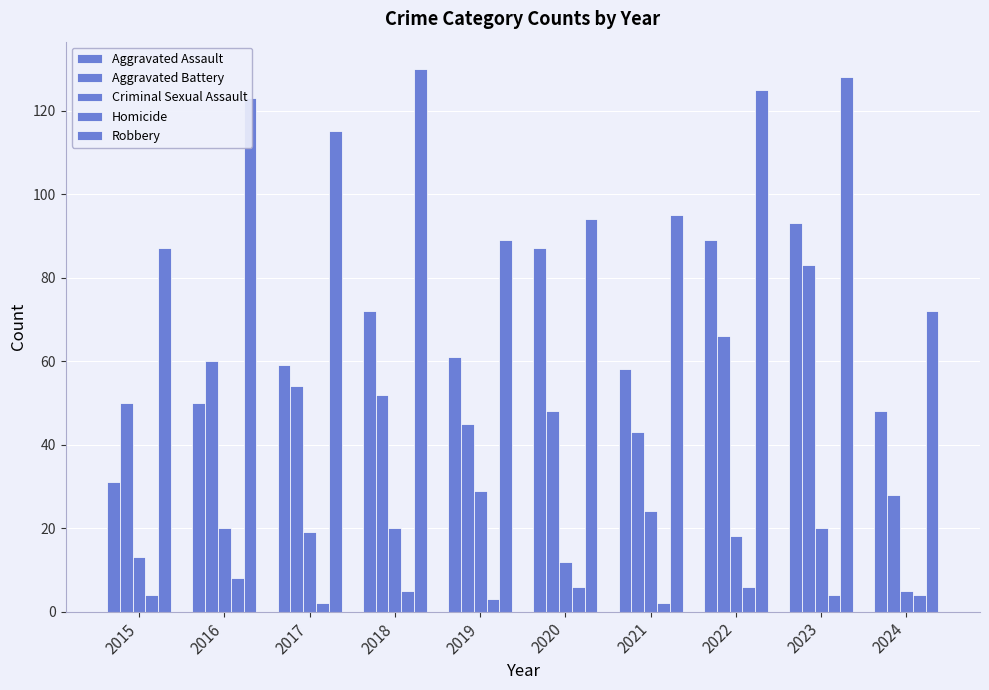

Between 2024 and 2021, which is larger?

2021